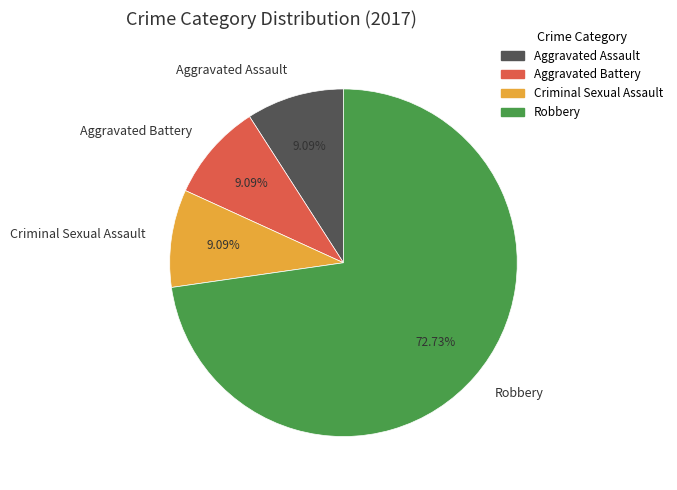

Which slice is the largest?

Robbery